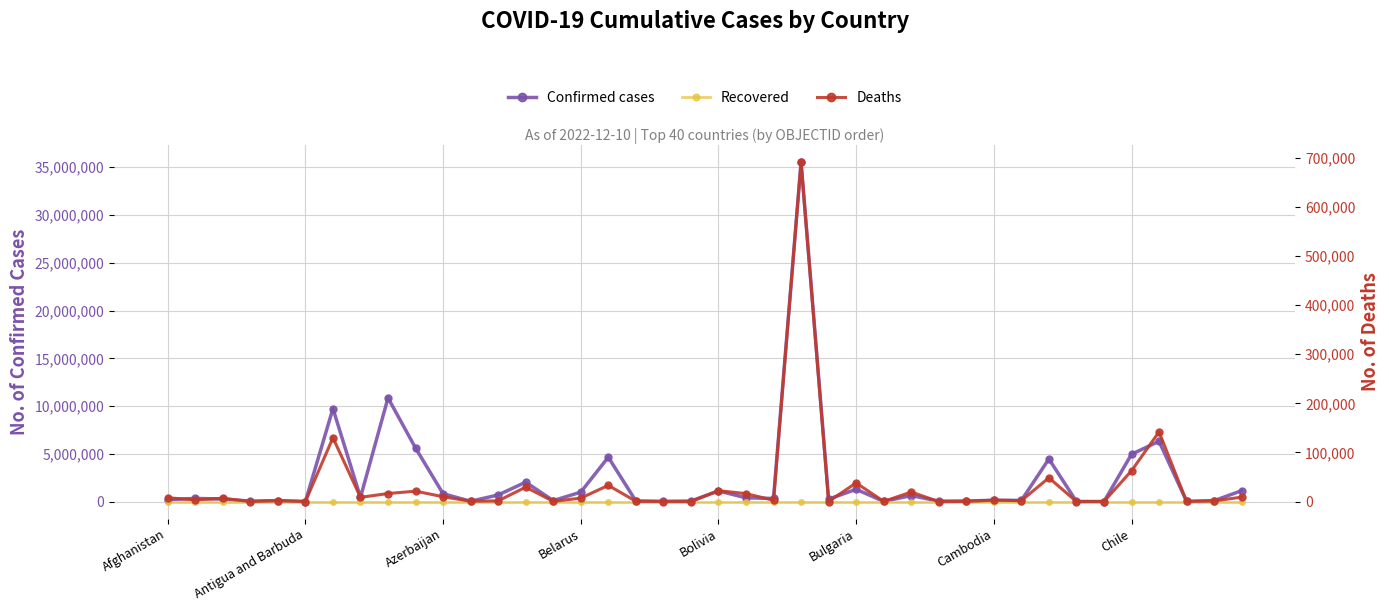

What is the total value across all series at 31?

125958